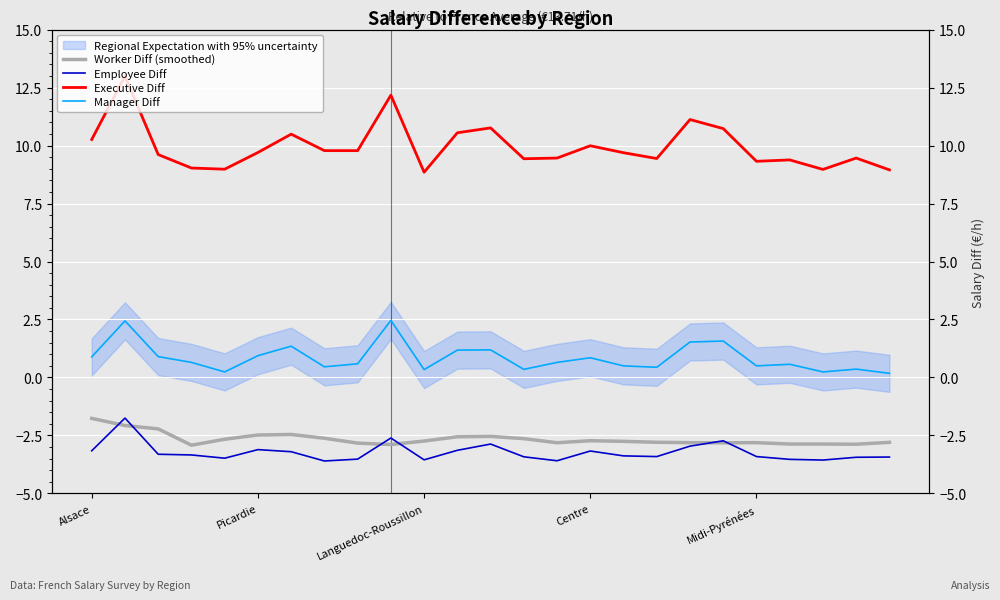

What is the average value of the Worker Diff (smoothed) series?

-2.7